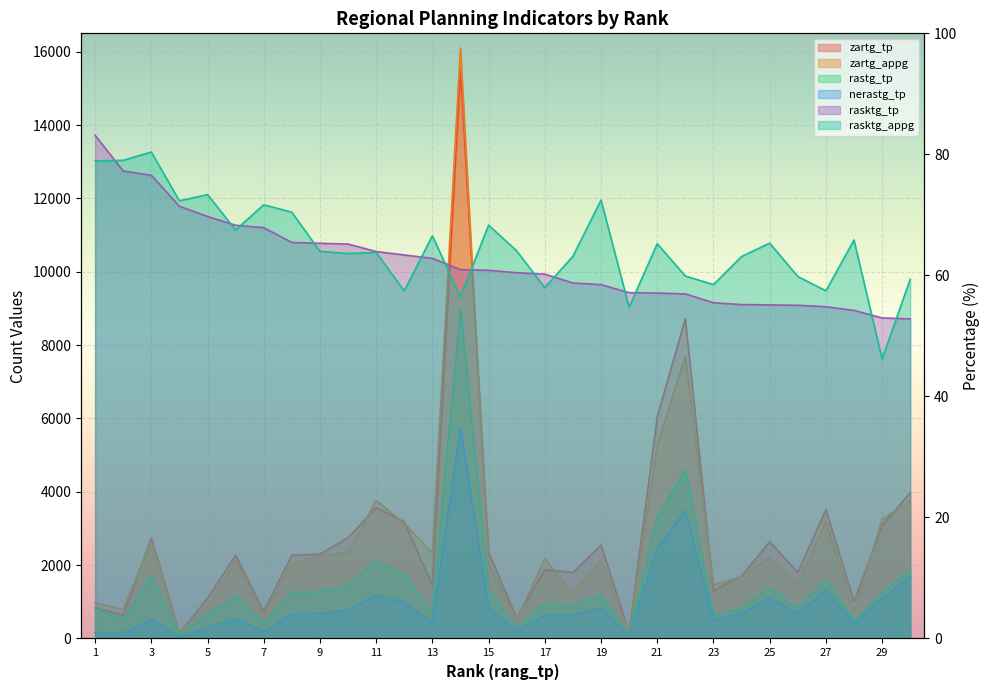

Reading left to right, extract all data points from this chart.

zartg_tp: 1=834.0	2=635.0	3=2741.0	4=143.0	5=1098.0	6=2268.0	7=737.0	8=2271.0	9=2298.0	10=2746.0	11=3568.0	12=3179.0	13=1446.0	14=15510.0	15=2350.0	16=553.0	17=1878.0	18=1799.0	19=2545.0	20=163.0	21=6045.0	22=8716.0	23=1296.0	24=1704.0	25=2638.0	26=1807.0	27=3509.0	28=1005.0	29=3078.0	30=3979.0
zartg_appg: 1=981.0	2=784.0	3=2650.0	4=143.0	5=871.0	6=2118.0	7=596.0	8=2045.0	9=2254.0	10=2346.0	11=3763.0	12=3143.0	13=2325.0	14=16100.0	15=2029.0	16=512.0	17=2173.0	18=1238.0	19=2147.0	20=157.0	21=5255.0	22=7706.0	23=1460.0	24=1685.0	25=2201.0	26=1475.0	27=3184.0	28=712.0	29=3246.0	30=3751.0
rastg_tp: 1=805.0	2=506.0	3=1707.0	4=85.0	5=673.0	6=1145.0	7=408.0	8=1258.0	9=1272.0	10=1445.0	11=2110.0	12=1709.0	13=730.0	14=8977.0	15=1305.0	16=301.0	17=959.0	18=913.0	19=1184.0	20=76.0	21=3279.0	22=4607.0	23=638.0	24=825.0	25=1367.0	26=832.0	27=1598.0	28=483.0	29=1229.0	30=1886.0
rasktg_tp: 1=83.2	2=77.2	3=76.5	4=71.4	5=69.7	6=68.3	7=67.9	8=65.5	9=65.3	10=65.2	11=63.9	12=63.4	13=62.8	14=61.0	15=60.8	16=60.4	17=60.2	18=58.8	19=58.5	20=57.1	21=57.1	22=56.9	23=55.5	24=55.2	25=55.1	26=55.1	27=54.8	28=54.2	29=53.0	30=52.8
rasktg_appg: 1=78.9	2=79.0	3=80.4	4=72.3	5=73.3	6=67.5	7=71.7	8=70.4	9=64.0	10=63.6	11=63.8	12=57.4	13=66.5	14=56.4	15=68.3	16=64.0	17=58.0	18=63.2	19=72.5	20=54.7	21=65.2	22=59.9	23=58.5	24=63.1	25=65.3	26=59.8	27=57.5	28=65.8	29=46.2	30=59.4
nerastg_tp: 1=163.0	2=149.0	3=523.0	4=34.0	5=292.0	6=532.0	7=193.0	8=664.0	9=676.0	10=772.0	11=1190.0	12=988.0	13=432.0	14=5750.0	15=840.0	16=197.0	17=634.0	18=641.0	19=841.0	20=57.0	21=2466.0	22=3484.0	23=512.0	24=670.0	25=1113.0	26=679.0	27=1317.0	28=408.0	29=1091.0	30=1685.0